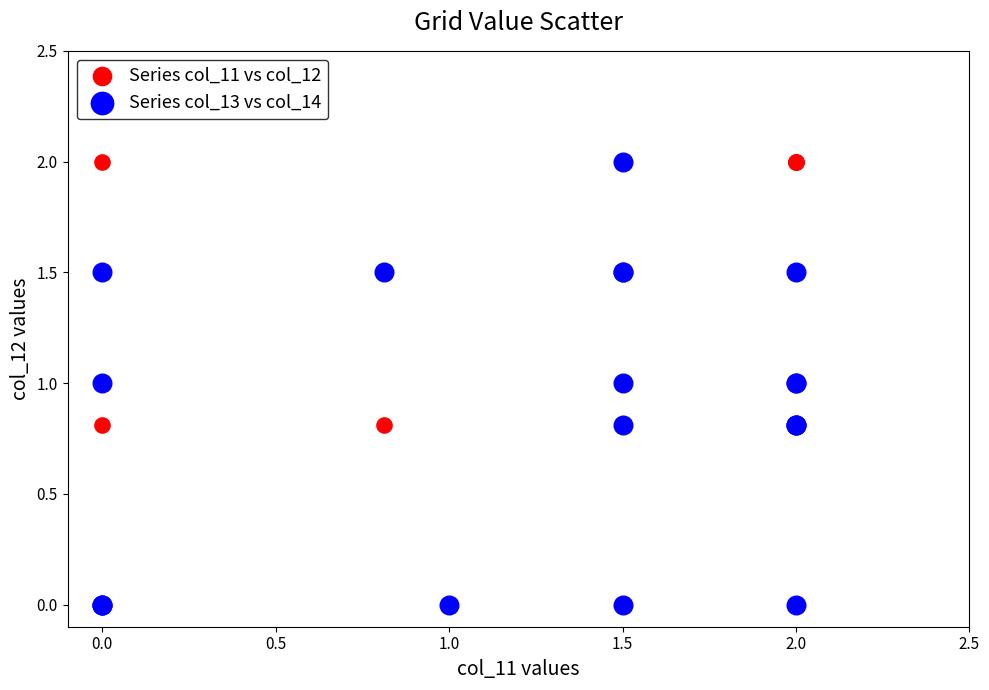

What are all the series names shown in the legend?

Series col_11 vs col_12, Series col_13 vs col_14